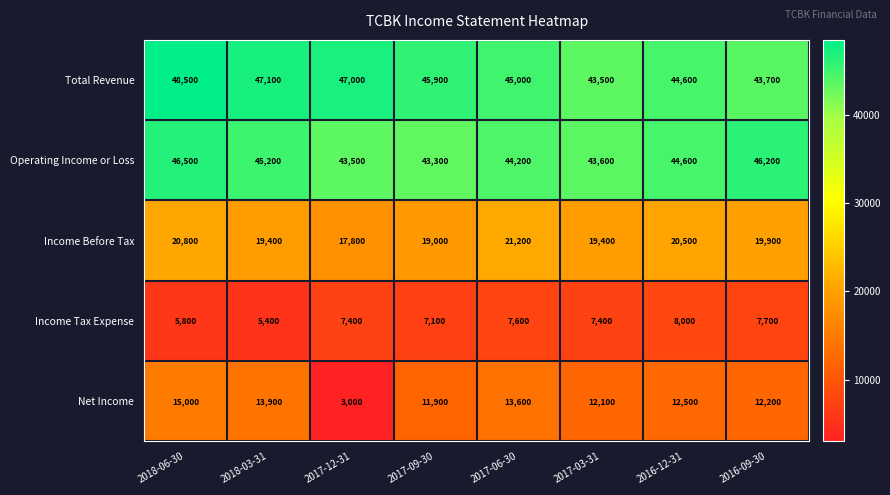

Rank the series at 2016-09-30 from highest to lowest value.

Operating Income or Loss, Total Revenue, Income Before Tax, Net Income, Income Tax Expense